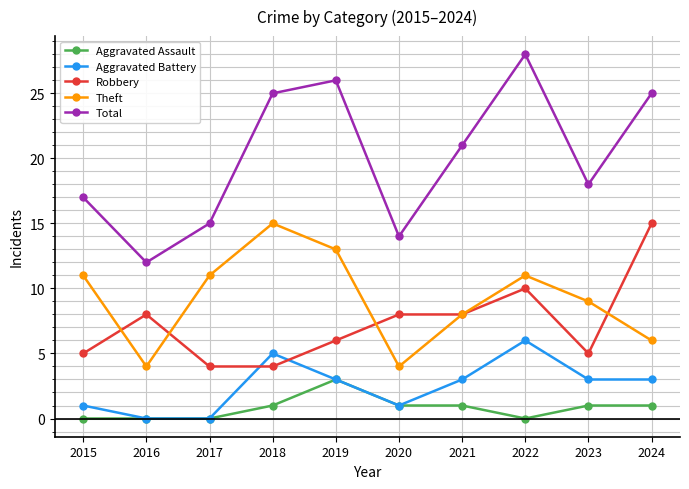

Reading left to right, extract all data points from this chart.

Aggravated Assault: 2015=0	2016=0	2017=0	2018=1	2019=3	2020=1	2021=1	2022=0	2023=1	2024=1
Aggravated Battery: 2015=1	2016=0	2017=0	2018=5	2019=3	2020=1	2021=3	2022=6	2023=3	2024=3
Robbery: 2015=5	2016=8	2017=4	2018=4	2019=6	2020=8	2021=8	2022=10	2023=5	2024=15
Theft: 2015=11	2016=4	2017=11	2018=15	2019=13	2020=4	2021=8	2022=11	2023=9	2024=6
Total: 2015=17	2016=12	2017=15	2018=25	2019=26	2020=14	2021=21	2022=28	2023=18	2024=25